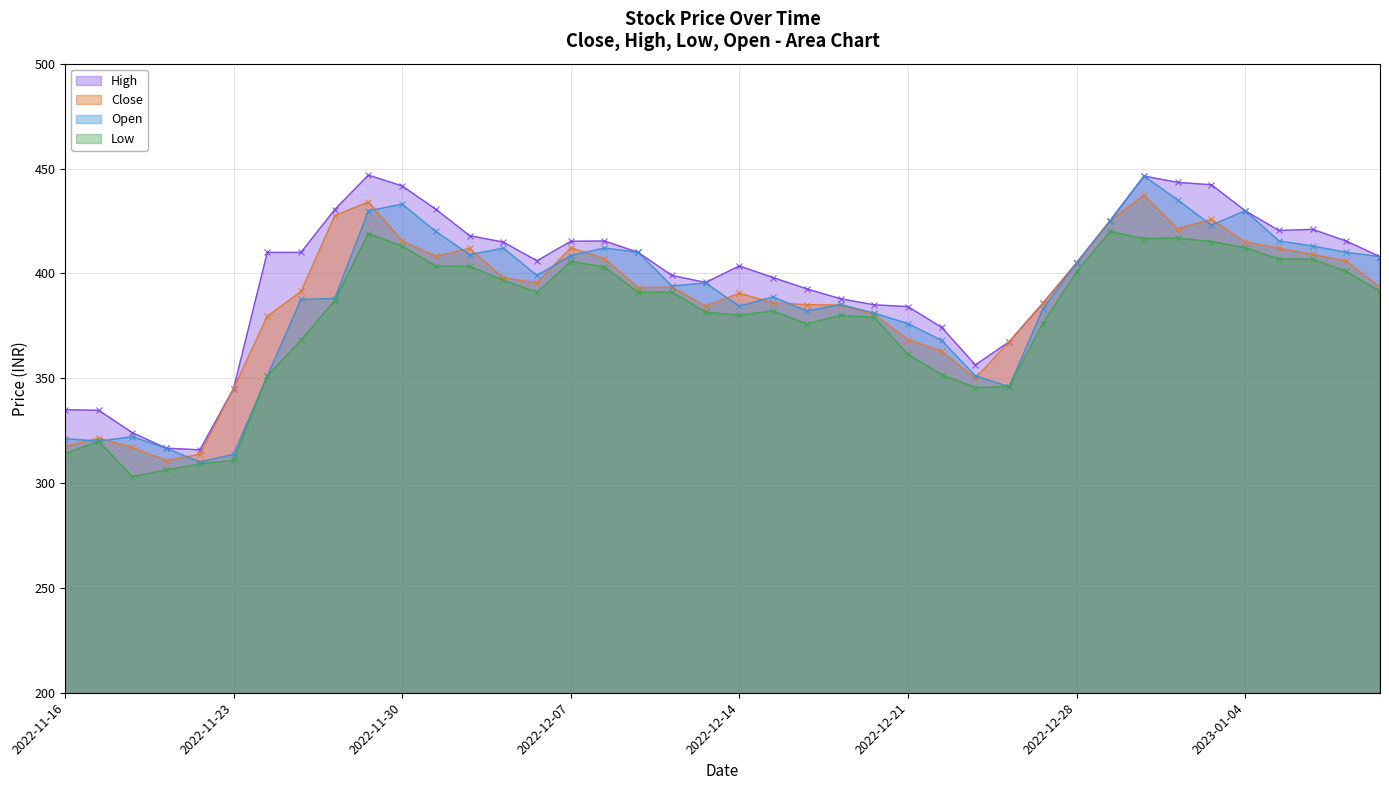

What are all the series names shown in the legend?

High - line, Close - line, Open - line, Low - line